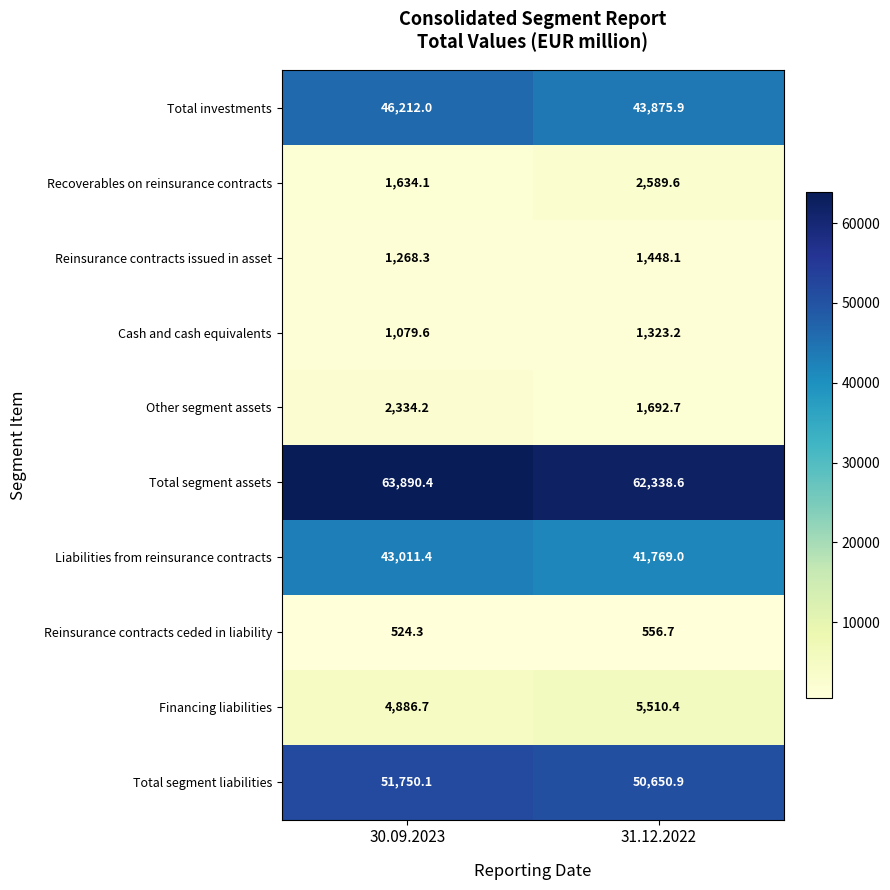

What is the difference between the highest and lowest values at 31.12.2022?

61781.9